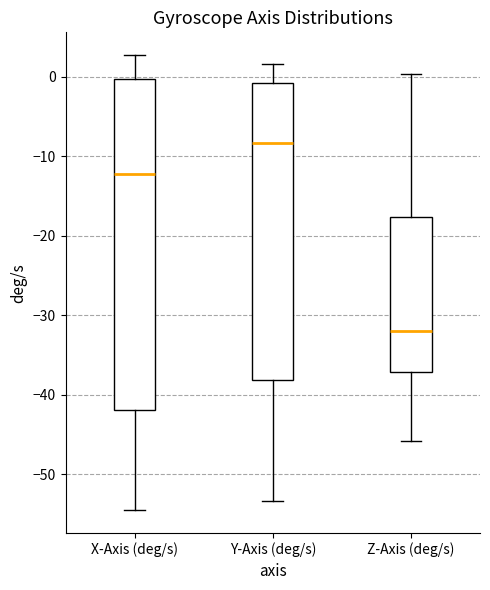

Reading left to right, transcribe this box plot: for each box, give where its median line is, the range the box spans, and where its two whiskers end, as read against the y-axis. The values are not printed on the chart, so give them approximately, as read against the axis.

X-Axis (deg/s): median -12, box -42 to 0, whiskers -55 to 3
Y-Axis (deg/s): median -8, box -38 to -1, whiskers -53 to 2
Z-Axis (deg/s): median -32, box -37 to -18, whiskers -46 to 0